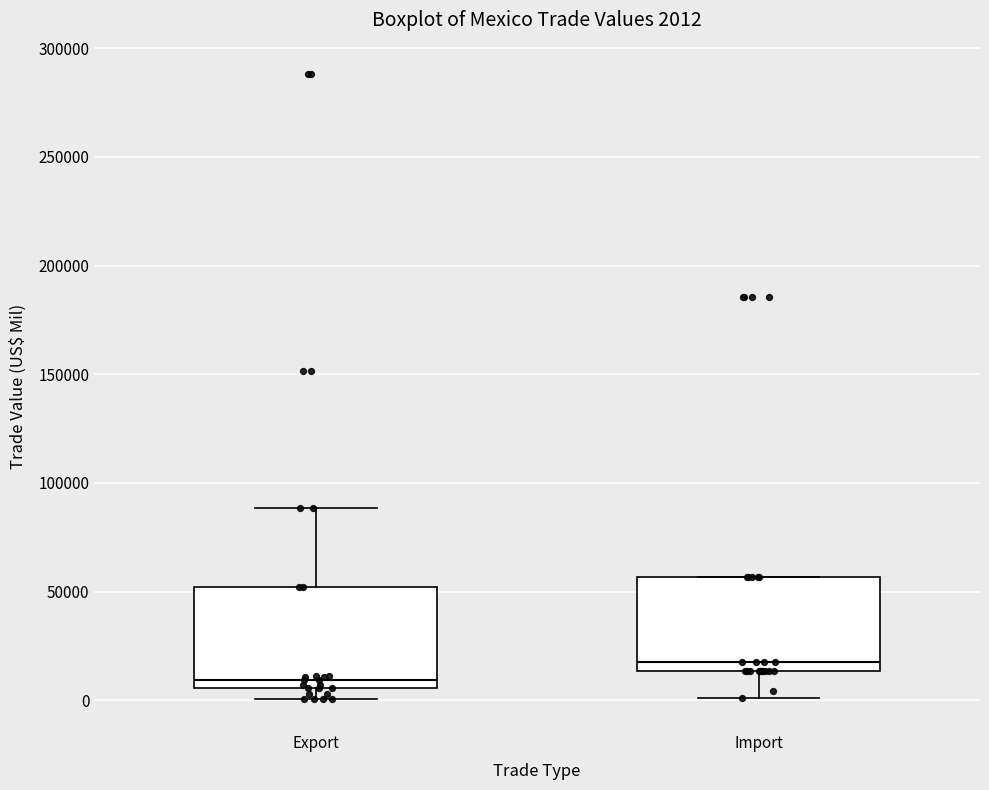

Which box has the highest median line?

Import